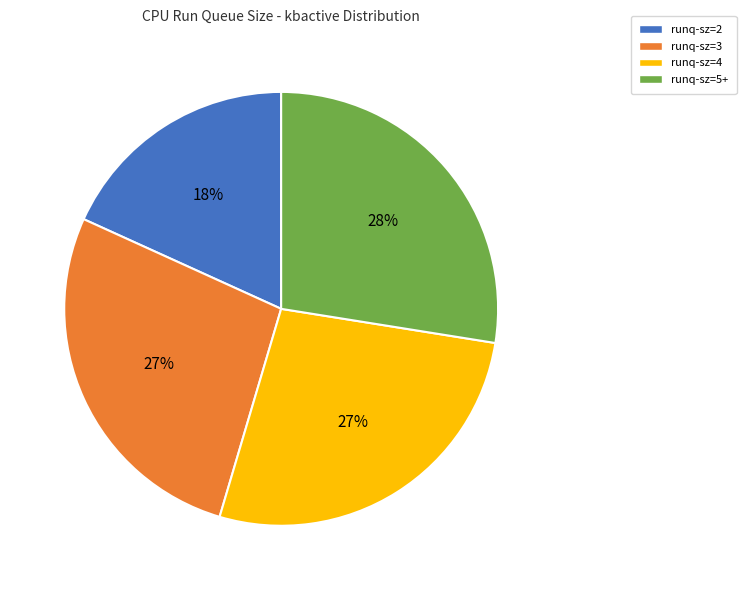

To the nearest percent, what percentage of the pie is runq-sz=3?

27%